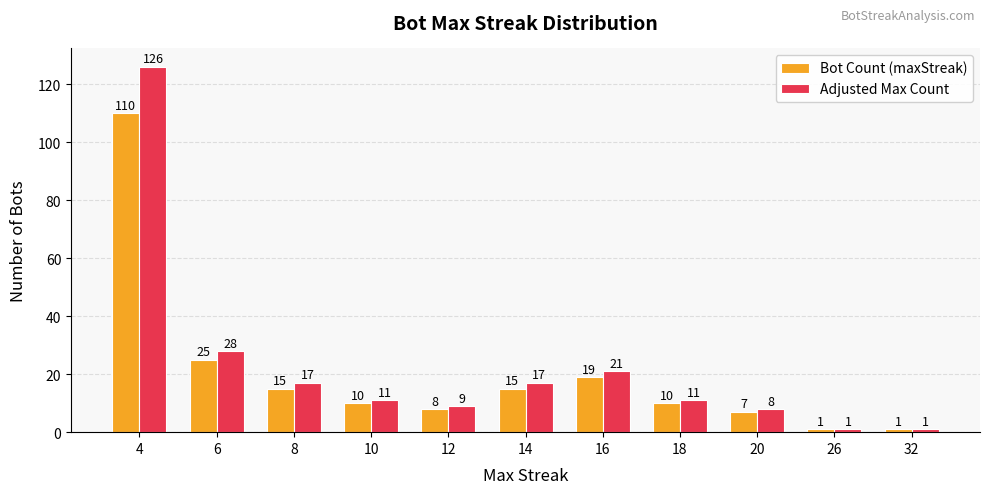

Reading left to right, transcribe all the data shown in this chart.

Bot Count (maxStreak): 4=110	6=25	8=15	10=10	12=8	14=15	16=19	18=10	20=7	26=1	32=1
Adjusted Max Count: 4=126	6=28	8=17	10=11	12=9	14=17	16=21	18=11	20=8	26=1	32=1